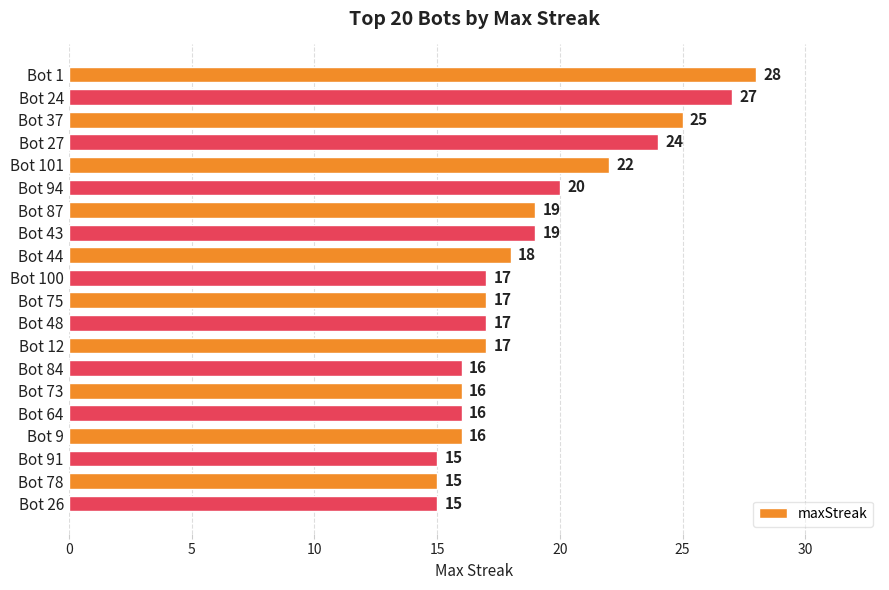

What value does the data have at Bot 44, to the nearest 5?

20